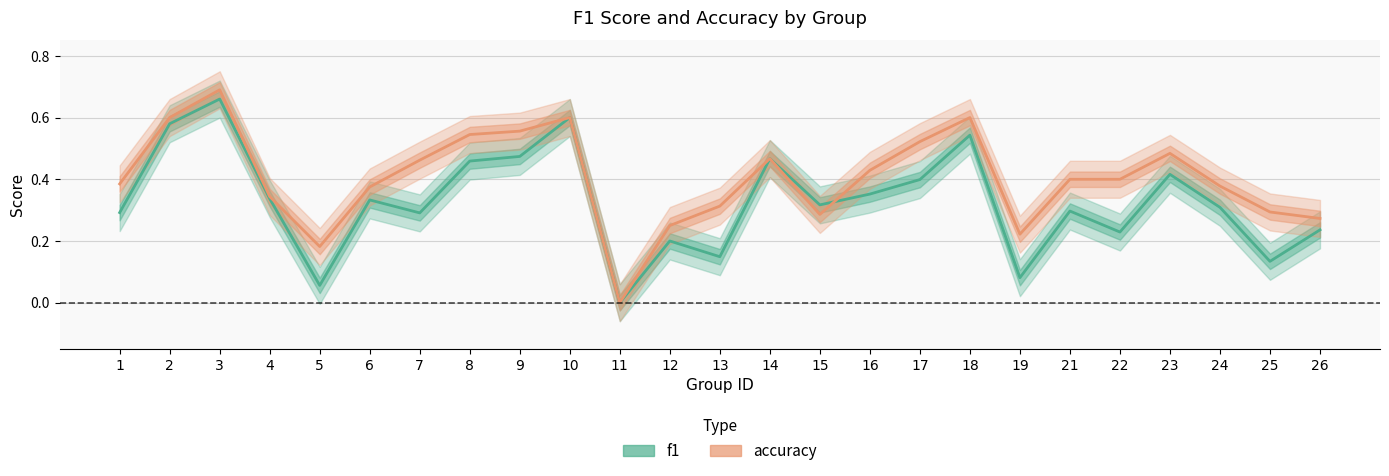

At which category does f1 reach its first local peak?

3